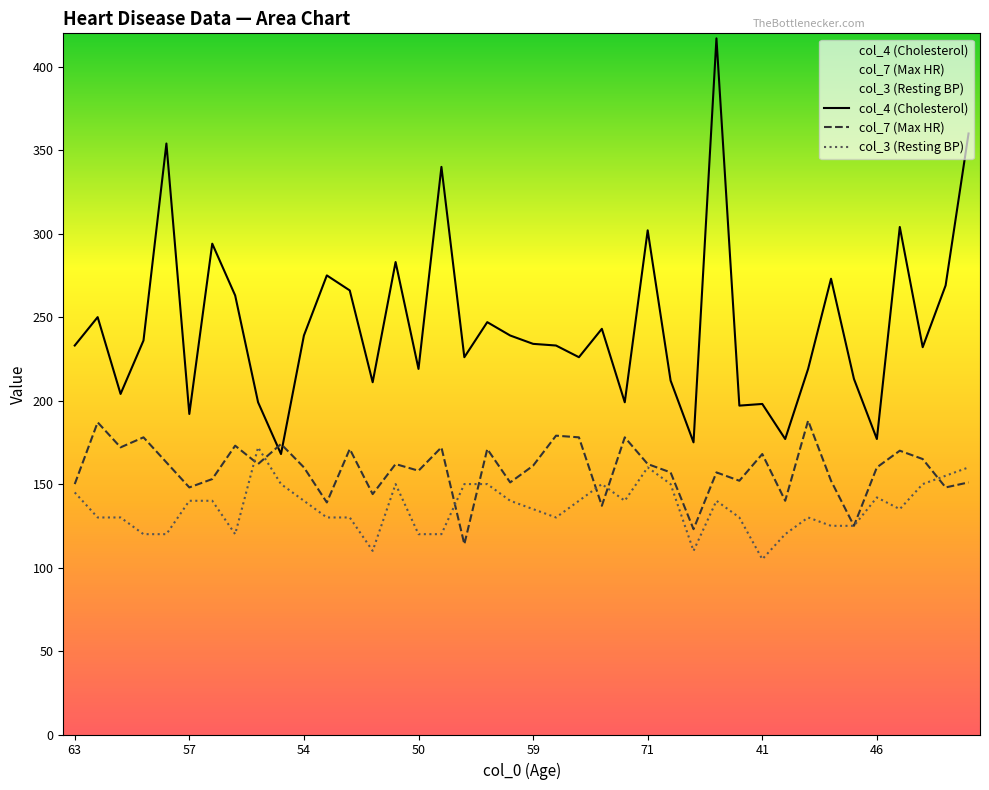

True or false: col_7 (Max HR) has a value of 247 at 16.

False